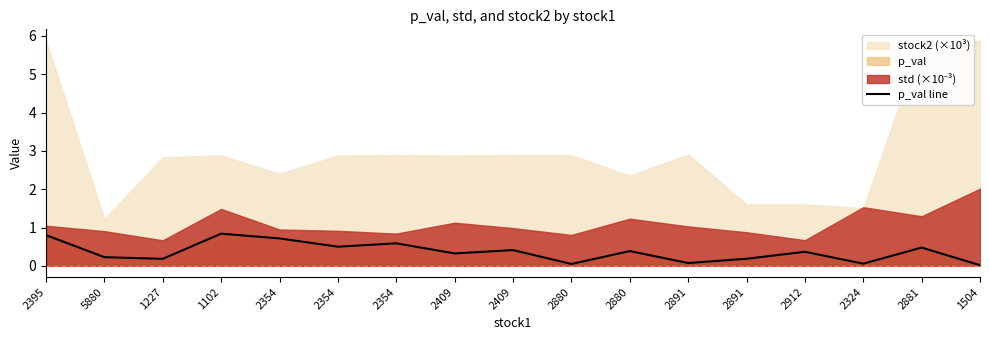

The value at 2891 is 0.0. True or false?

False